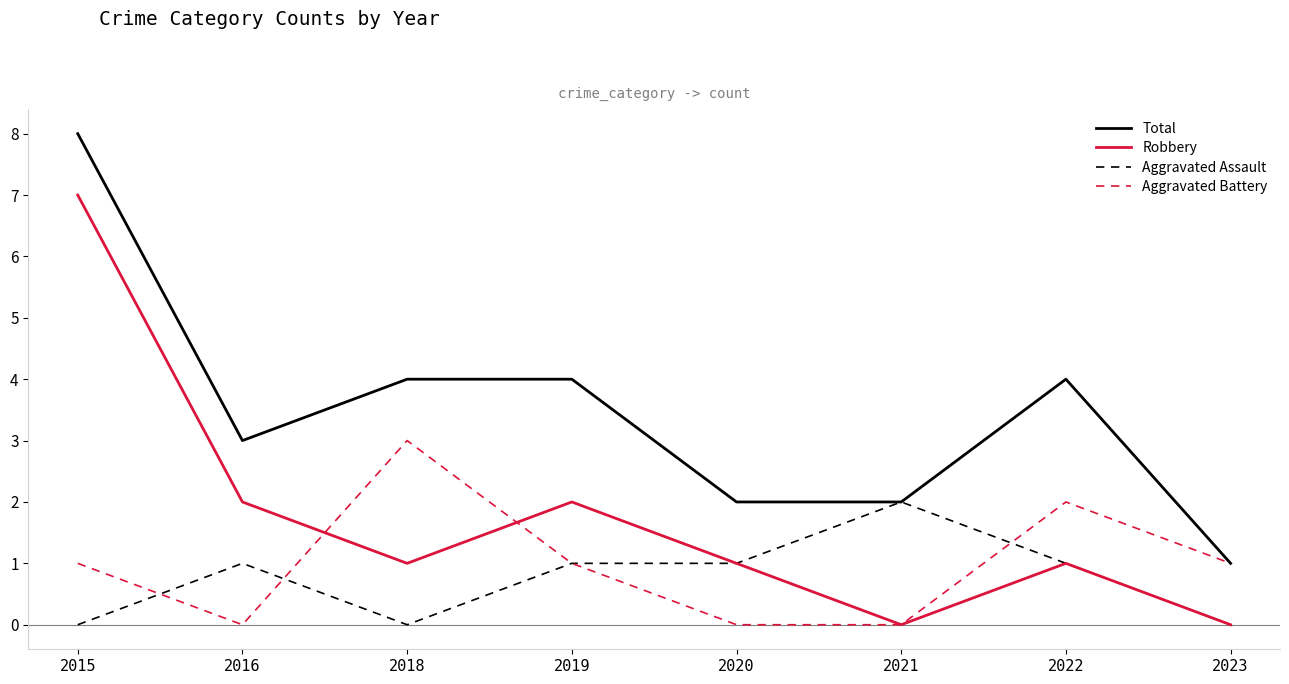

Reading left to right, extract all data points from this chart.

Total: 8	3	4	4	2	2	4	1
Robbery: 7	2	1	2	1	0	1	0
Aggravated Assault: 0	1	0	1	1	2	1	0
Aggravated Battery: 1	0	3	1	0	0	2	1